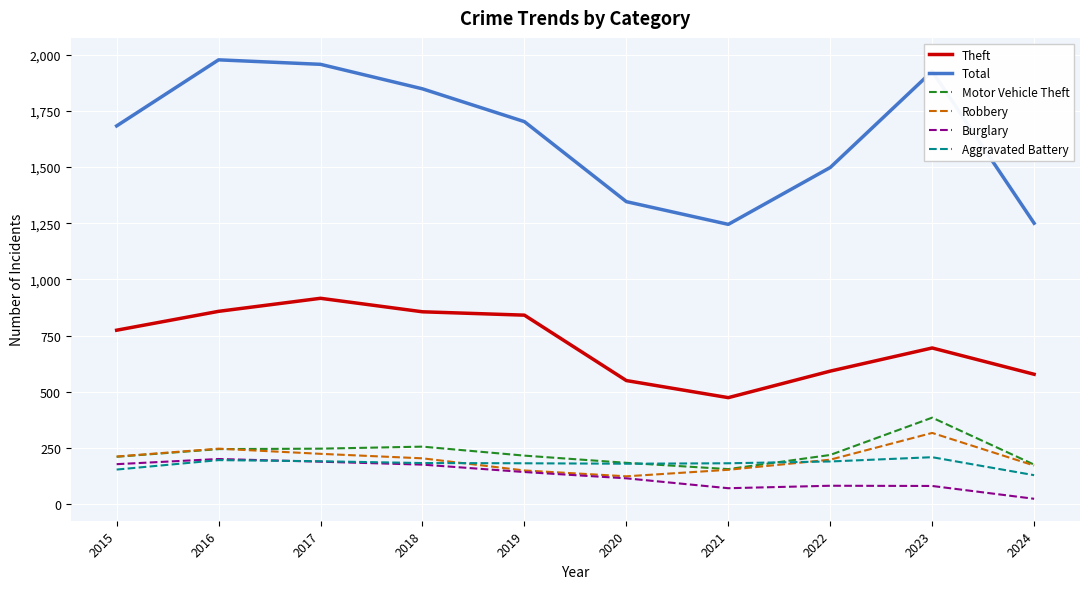

The Robbery series shows 150 at 2019. True or false?

True